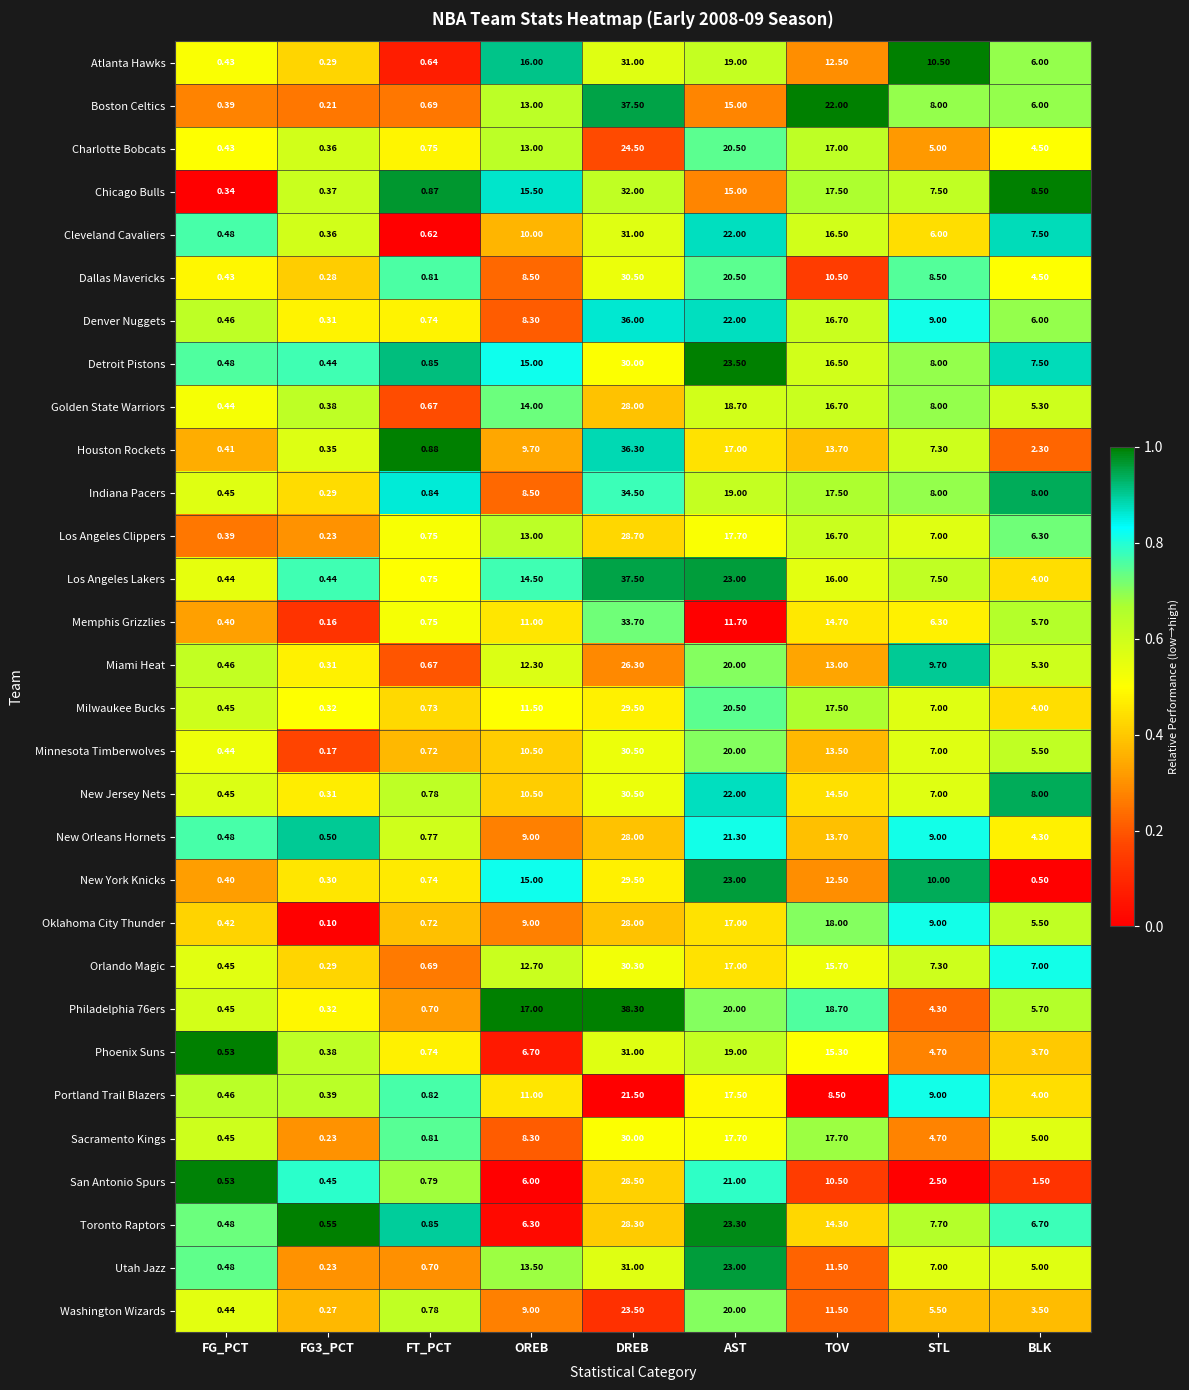

At which category is the sum across all series the highest?

DREB